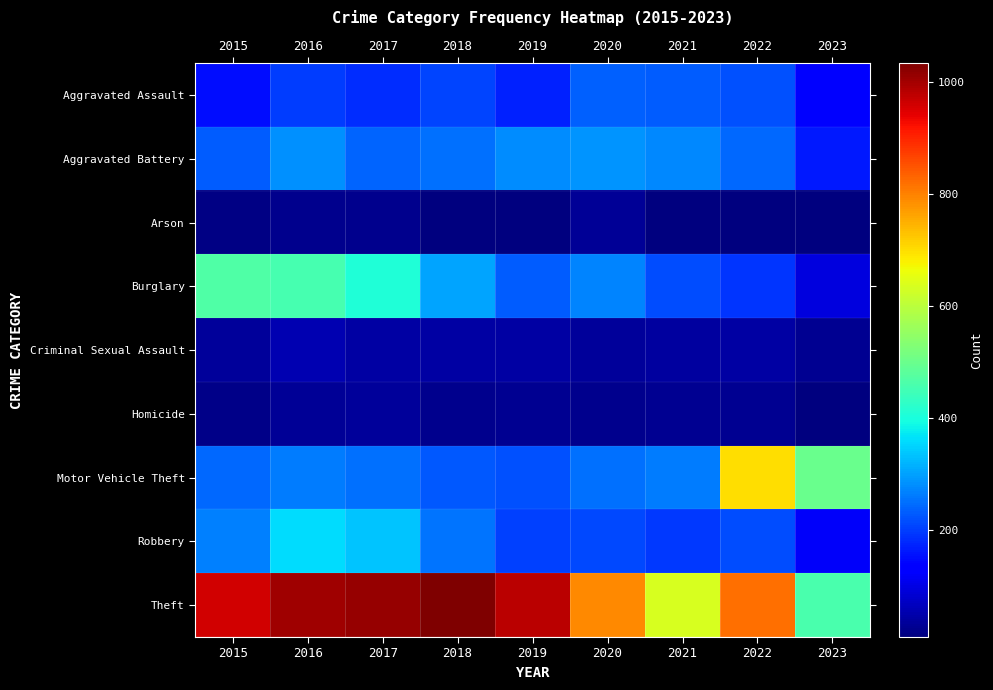

Rank the series by their maximum value, from highest to lowest.

Theft, Motor Vehicle Theft, Burglary, Robbery, Aggravated Battery, Aggravated Assault, Criminal Sexual Assault, Homicide, Arson